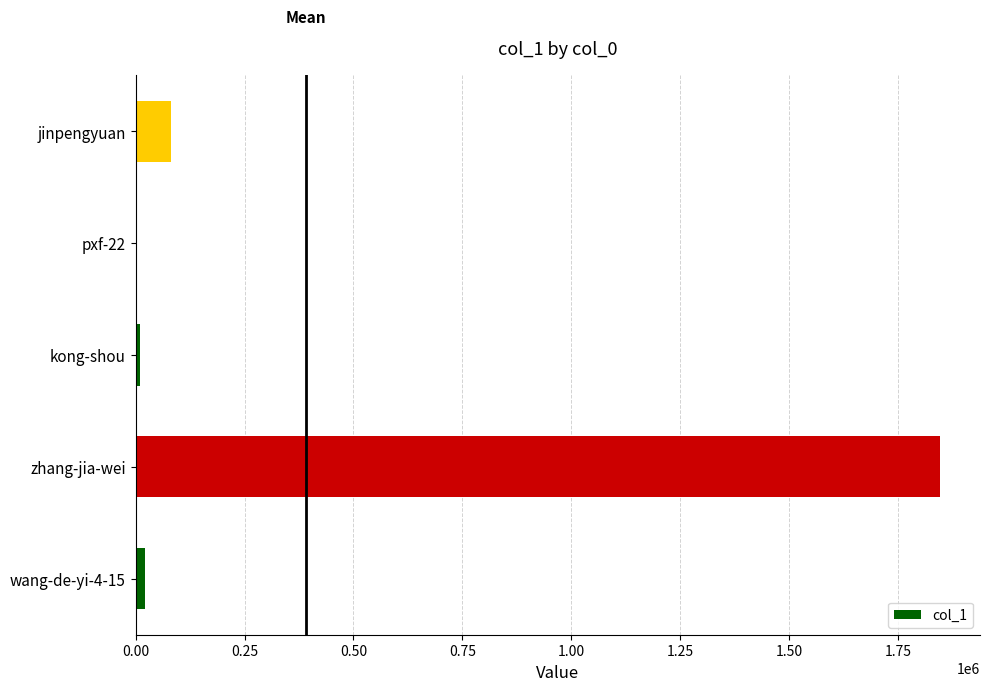

Which has a higher value, jinpengyuan or wang-de-yi-4-15?

jinpengyuan